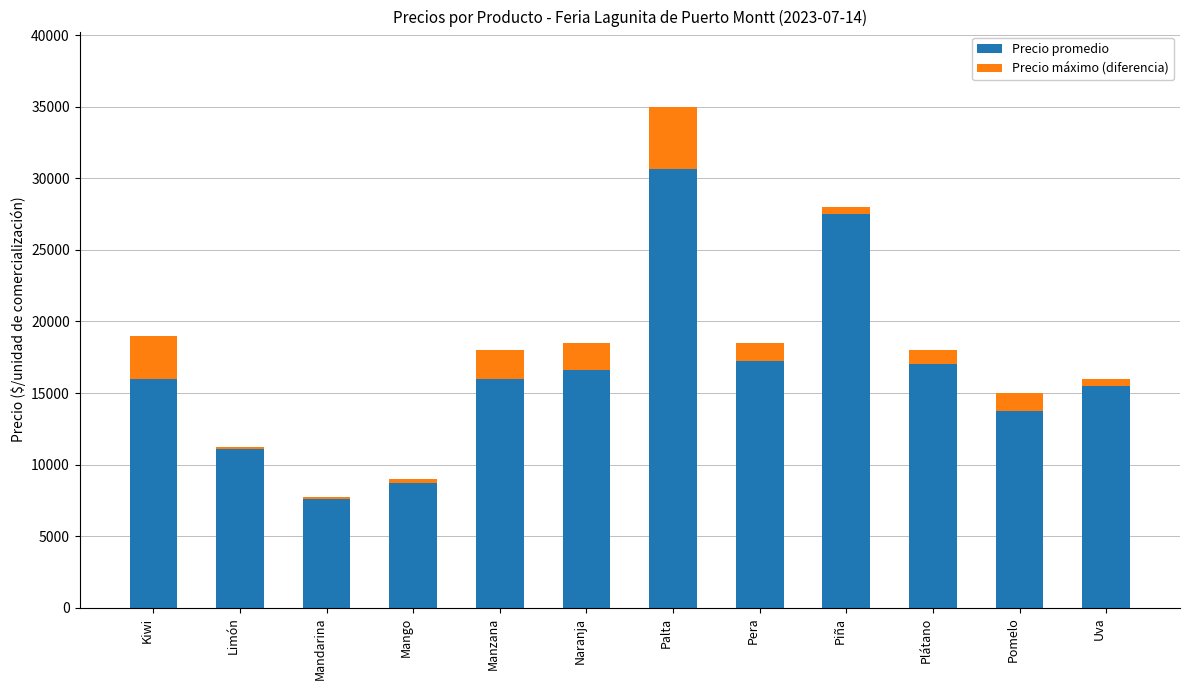

What is the maximum value for Precio promedio?

30667